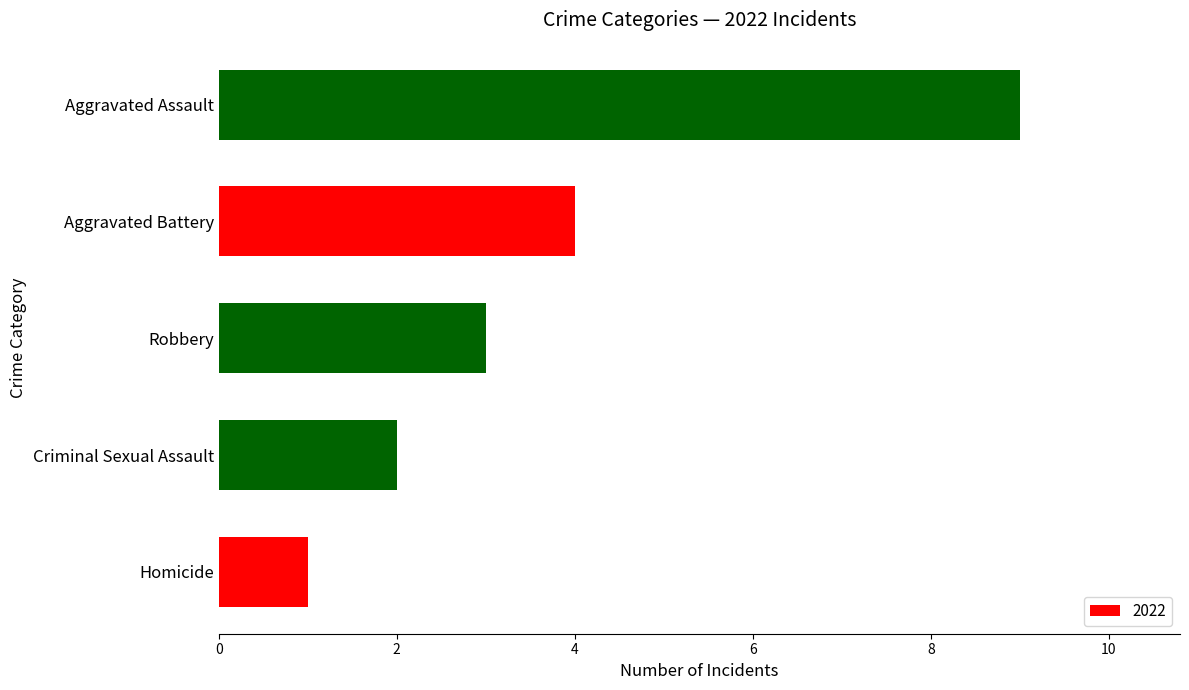

The chart shows a value of 9 at Aggravated Assault. True or false?

True